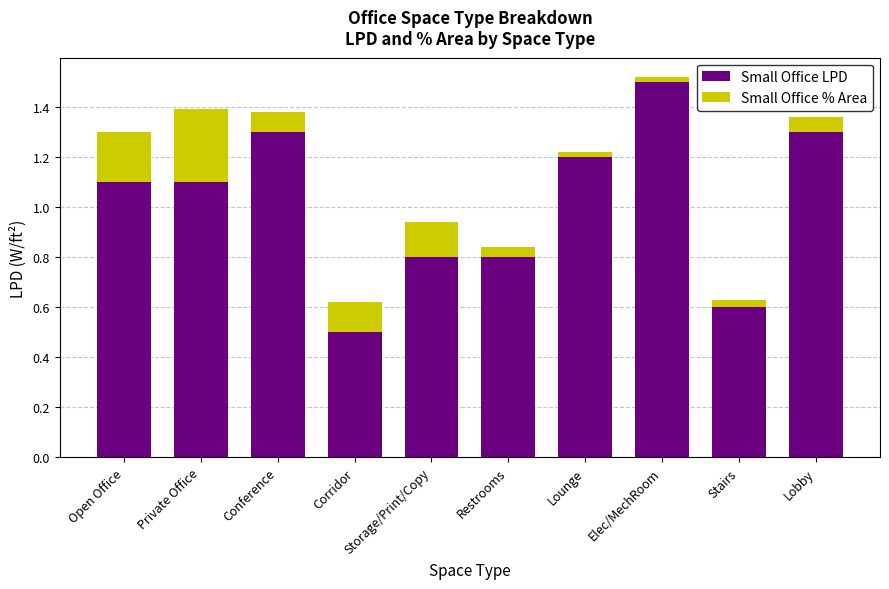

At which category is the sum across all series the highest?

Elec/MechRoom